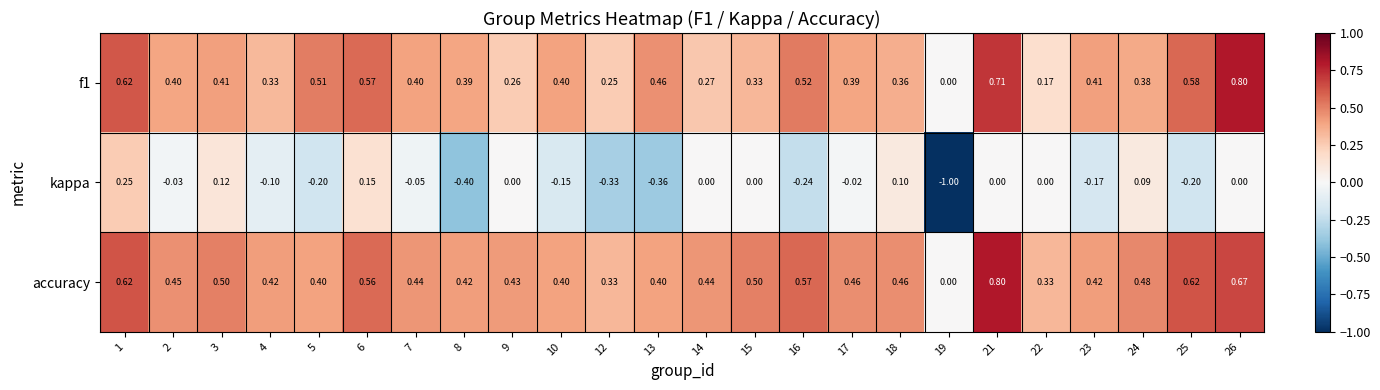

Which series has the largest total across all categories?

accuracy